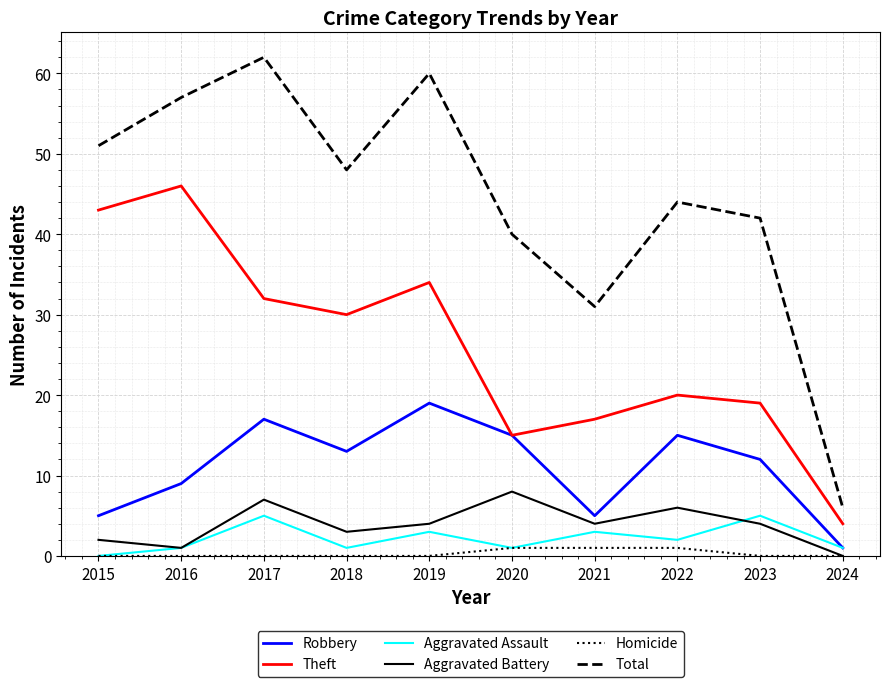

What is the sum of all Robbery values?

111